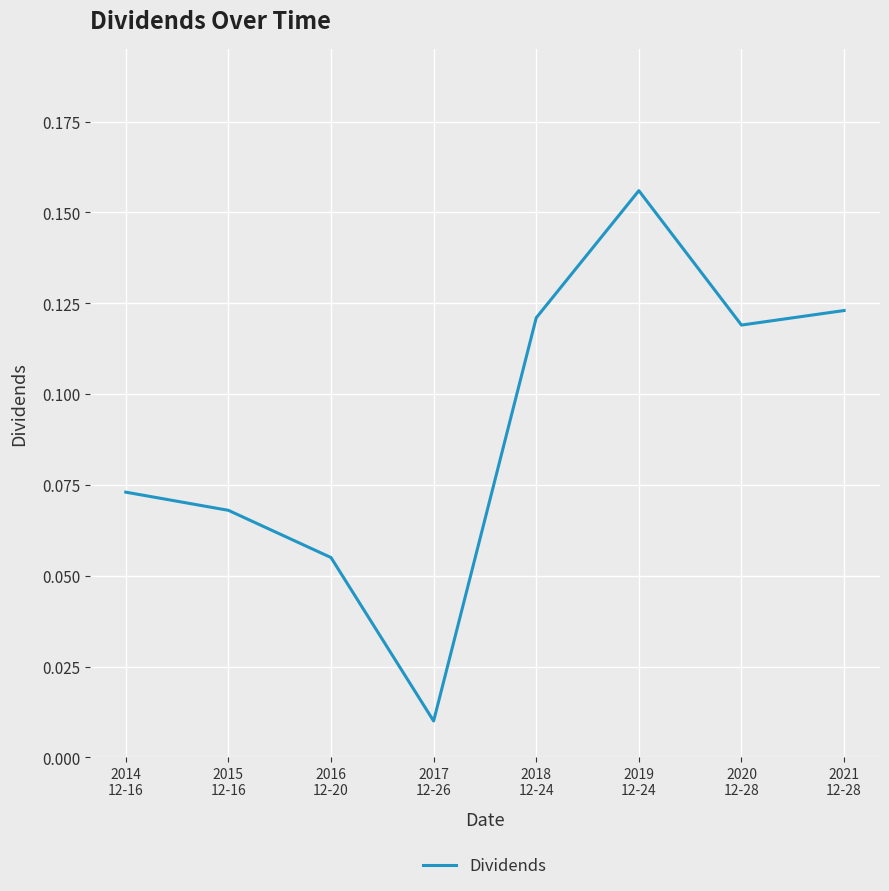

How many interior local peaks (higher than both neighbors) does the data have?

1